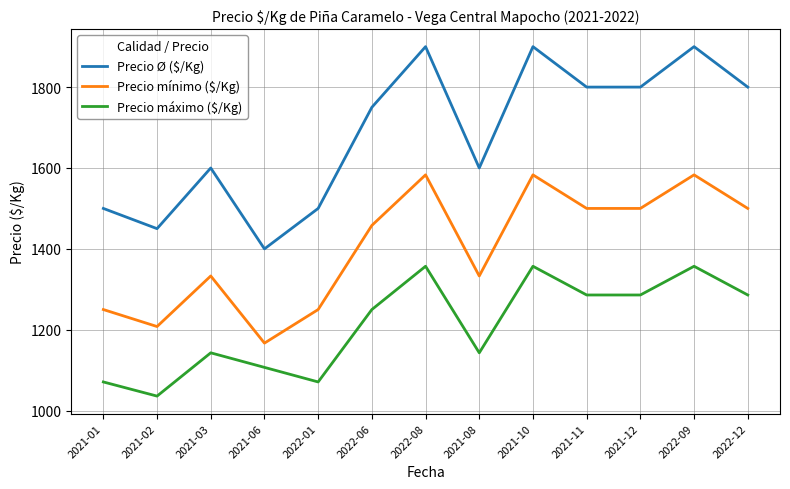

The value of Precio Ø ($/Kg) at 2022-06 is 1750. True or false?

True